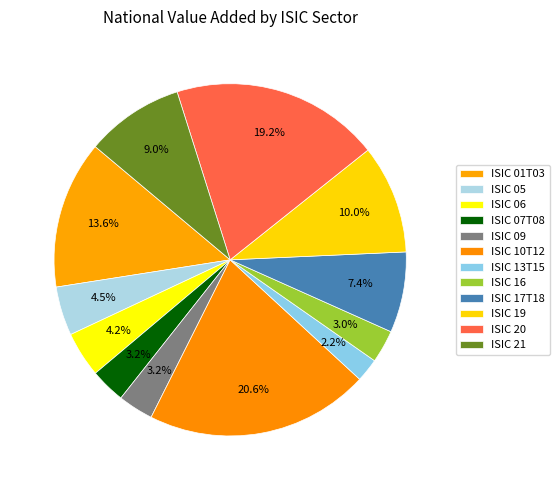

True or false: ISIC 05 accounts for 4% of the total.

True